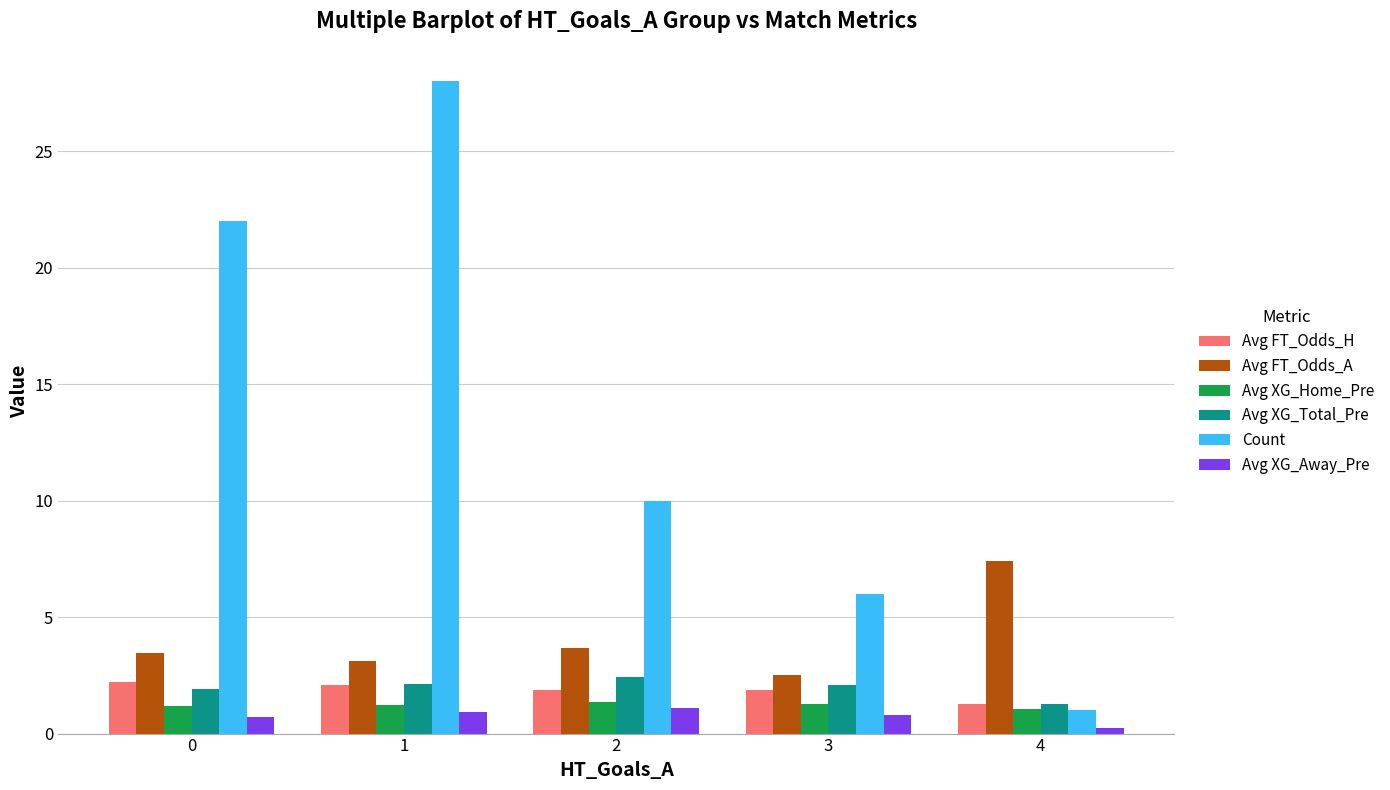

At which category does the chart reach its peak across all series?

1